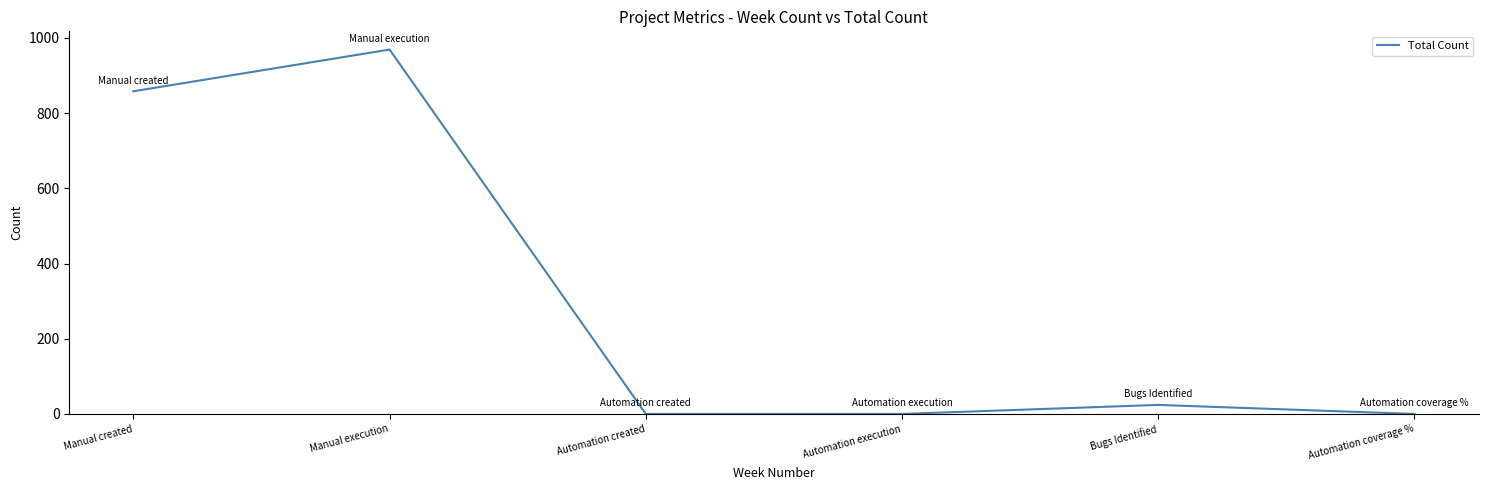

What position from the right is Automation coverage %?

1